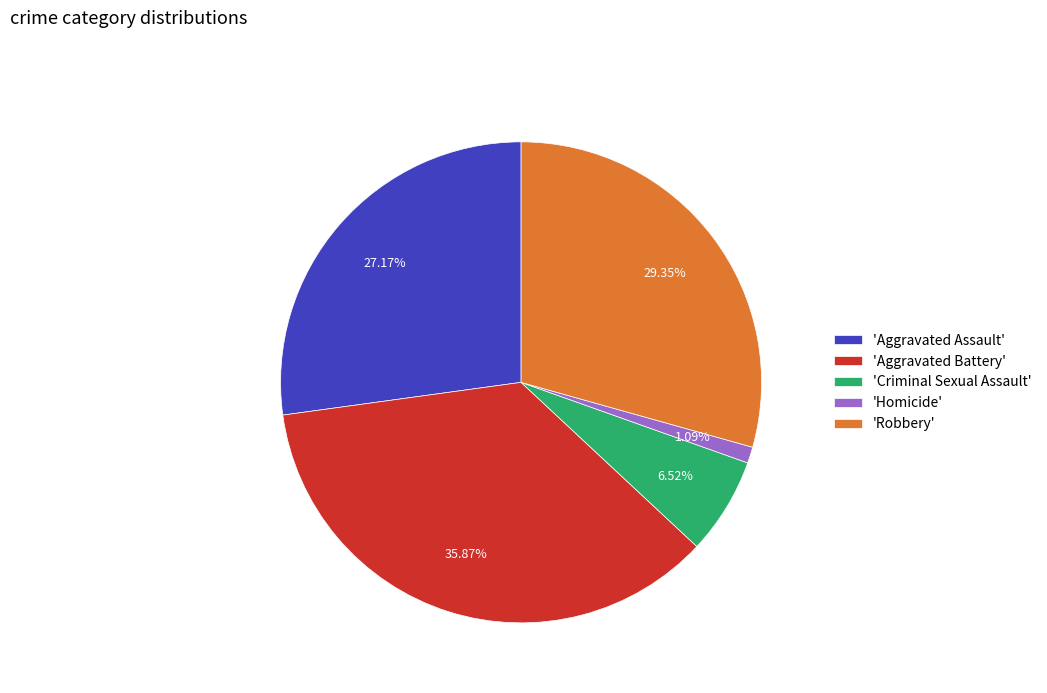

What is the ratio of the value at 'Robbery' to the value at 'Aggravated Assault'?

1.1